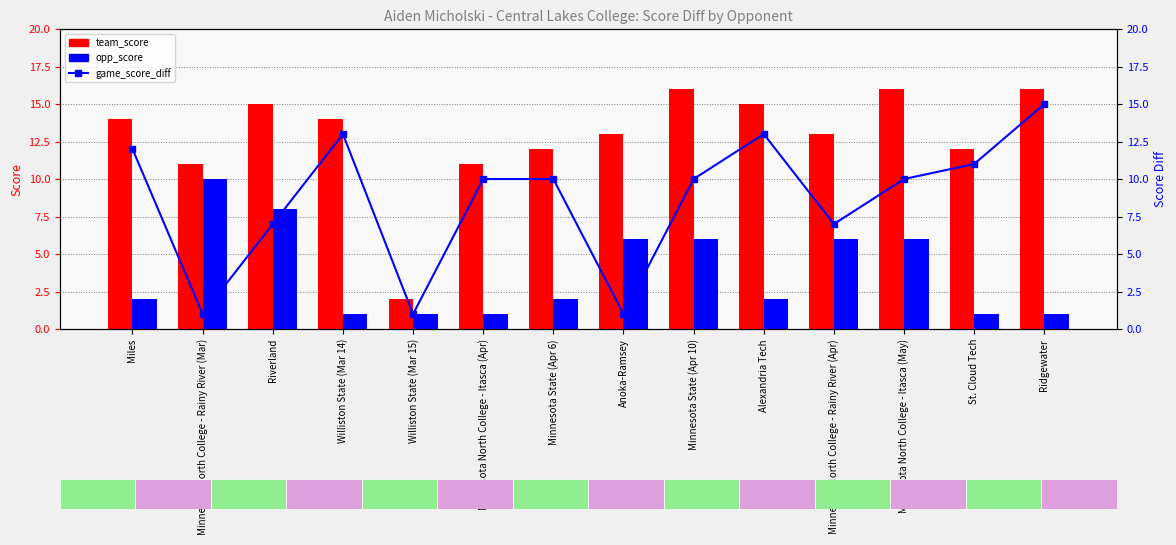

What is the value of the game_score_diff bar at the 8th from the left?

1